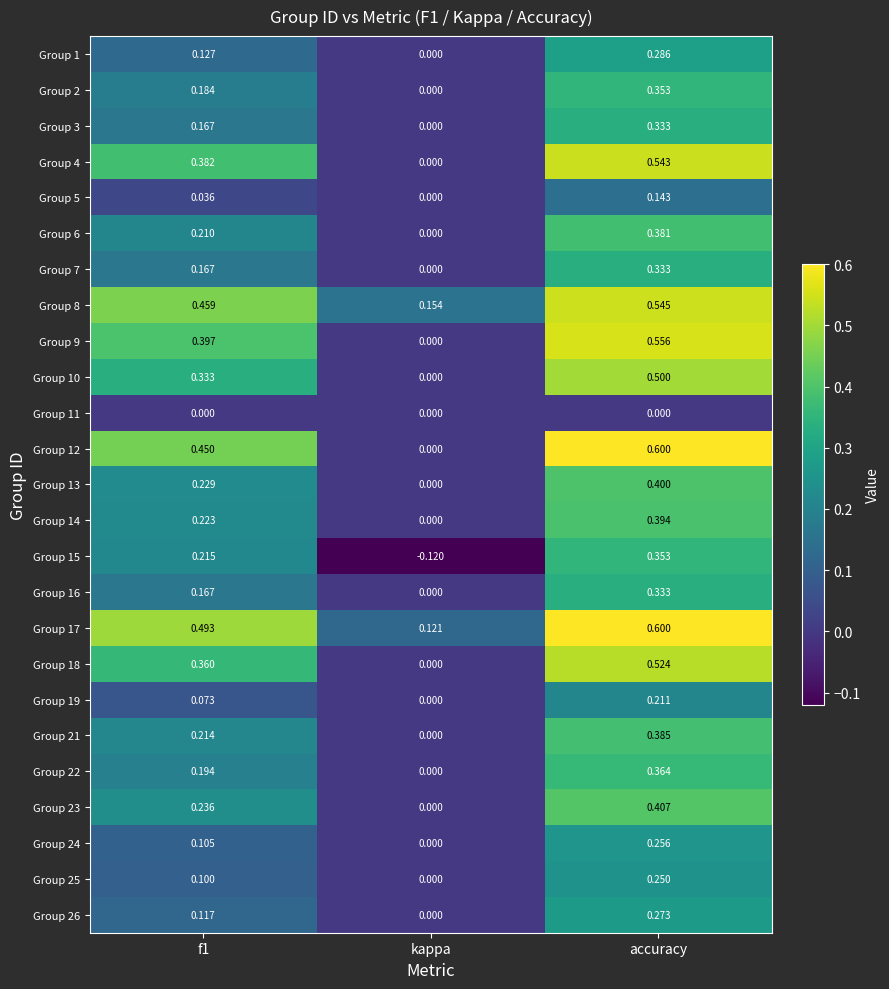

At which label does Group 3 reach its minimum?

kappa